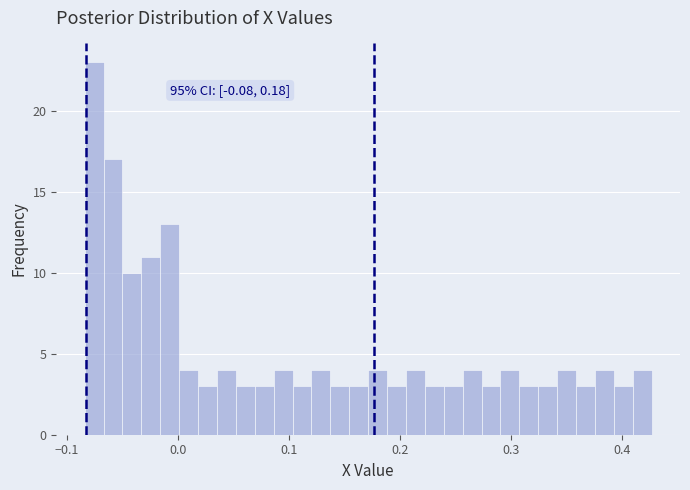

Read against the x-axis, roughly where is the centre of the tallest bar?

-0.08